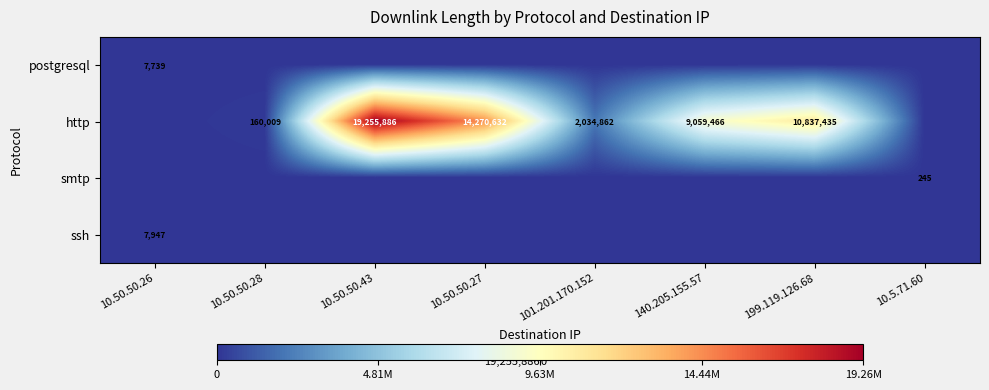

The value of http at 10.50.50.43 is 7216929. True or false?

False